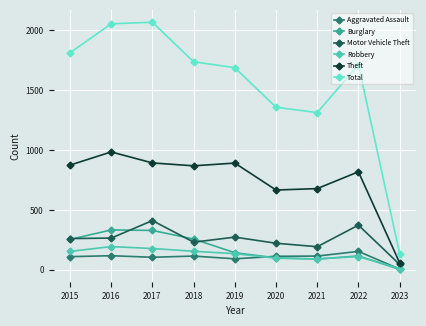

True or false: Aggravated Assault and Theft cross at least once.

False